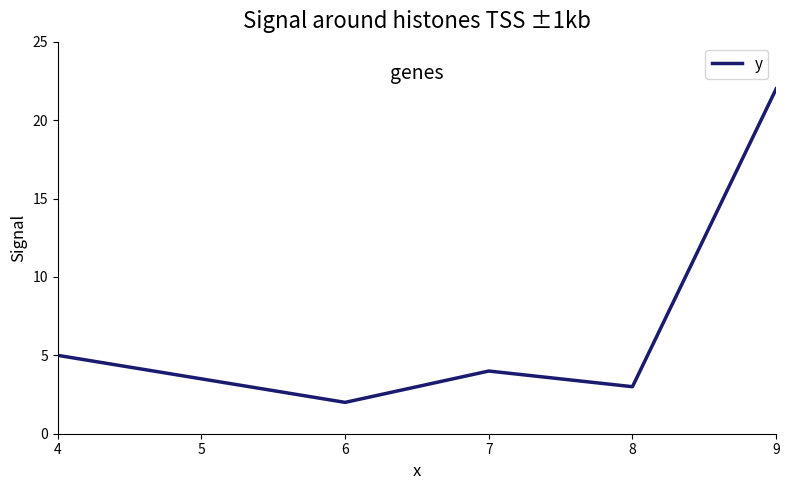

Reading left to right, transcribe all the data shown in this chart.

4=5	6=2	7=4	8=3	9=22